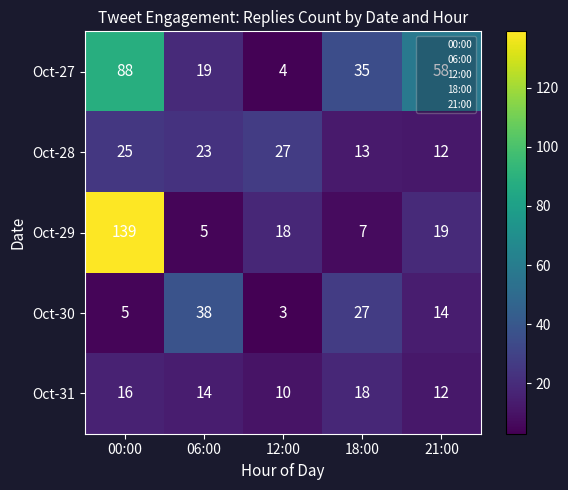

At which category is the sum across all series the highest?

00:00